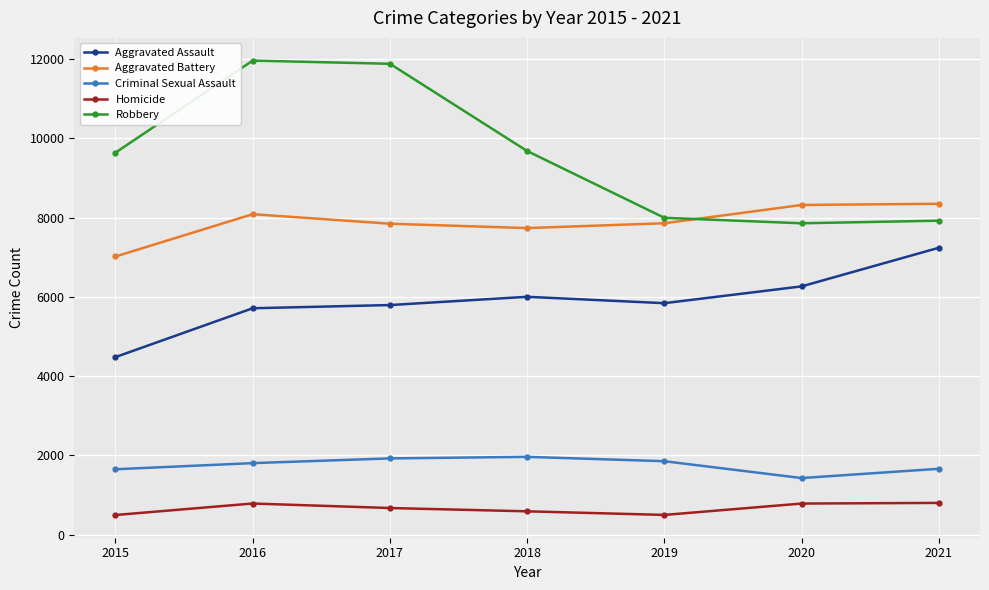

True or false: Robbery has a value of 7856 at 2020.

True